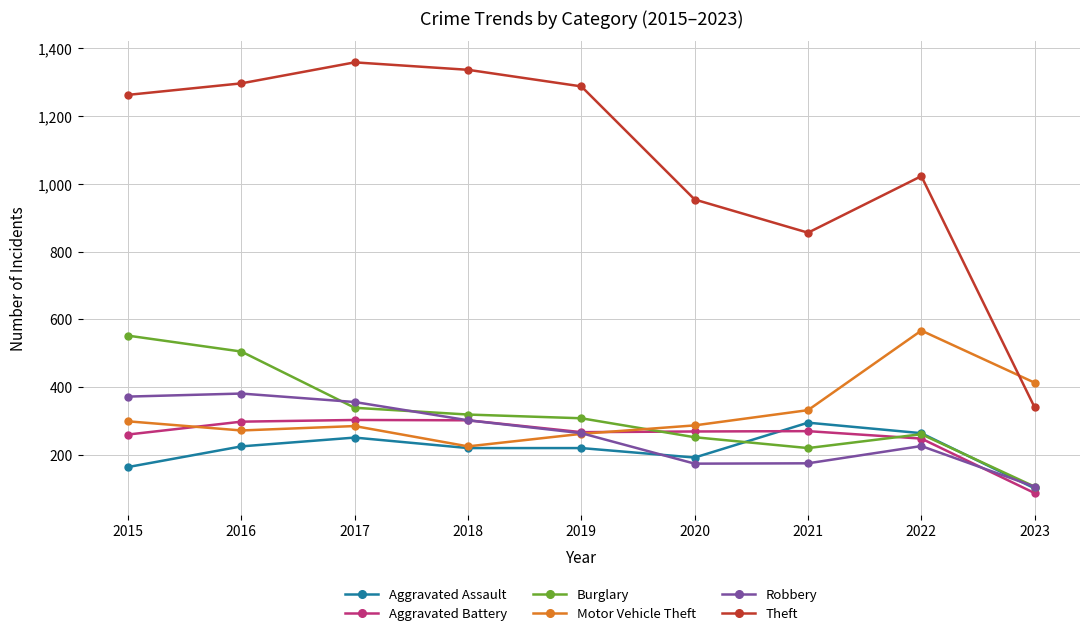

True or false: Robbery has a value of 102 at 2020.

False